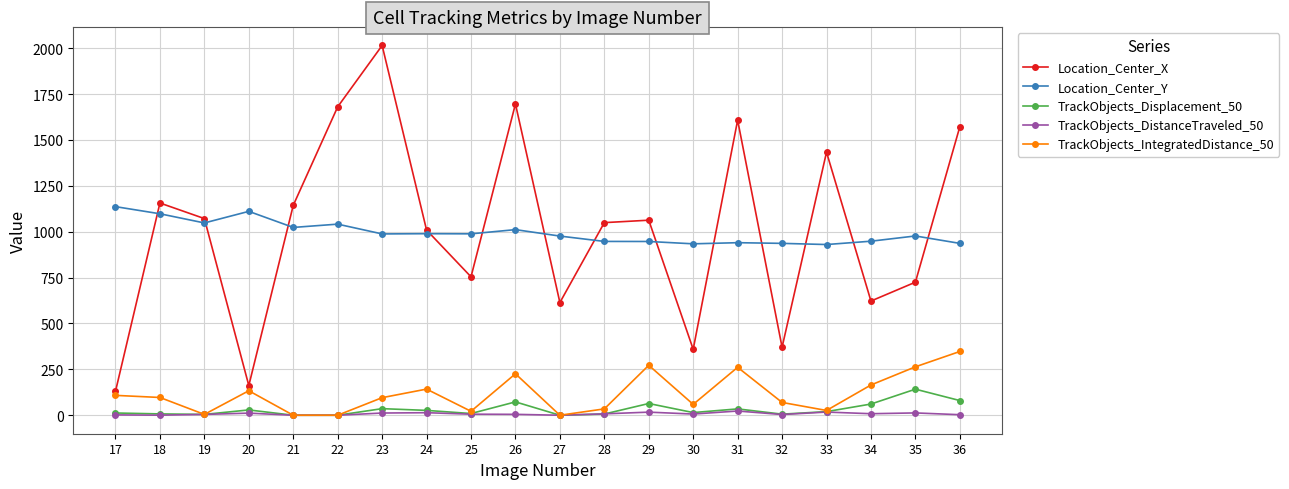

Where is the first local maximum for Location_Center_X?

18